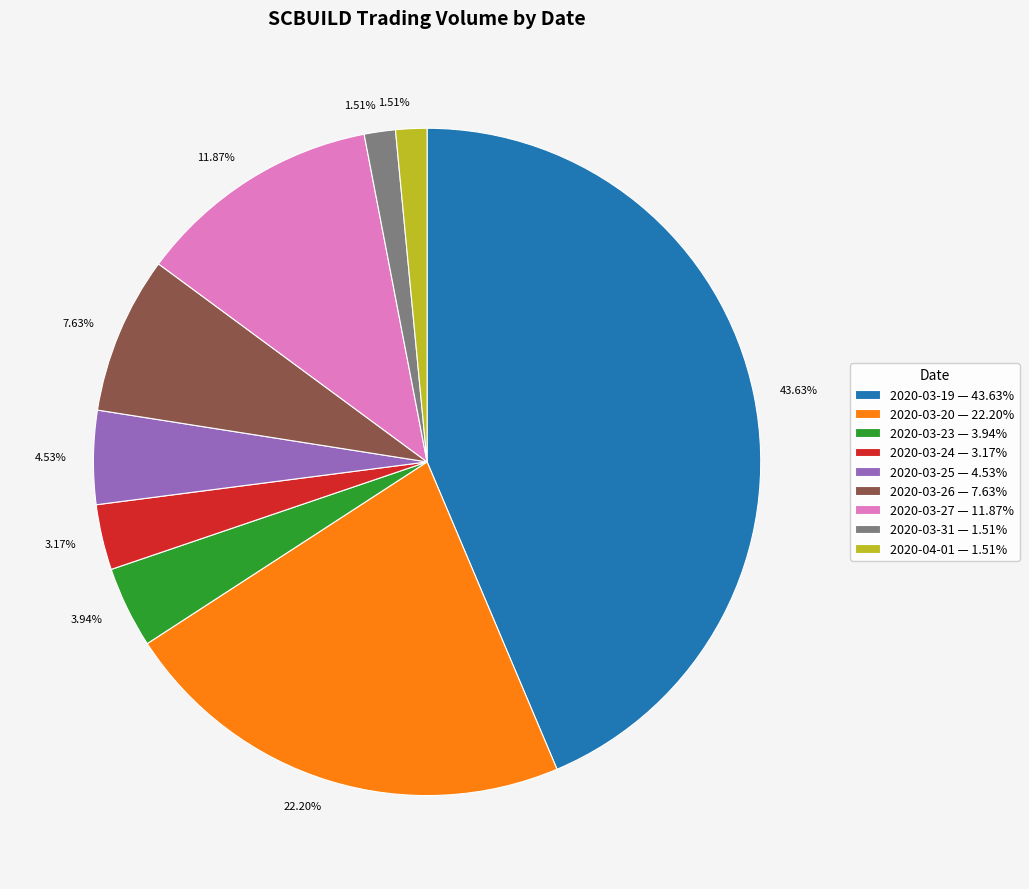

The 2020-03-26 slice represents 1% of the pie. True or false?

False